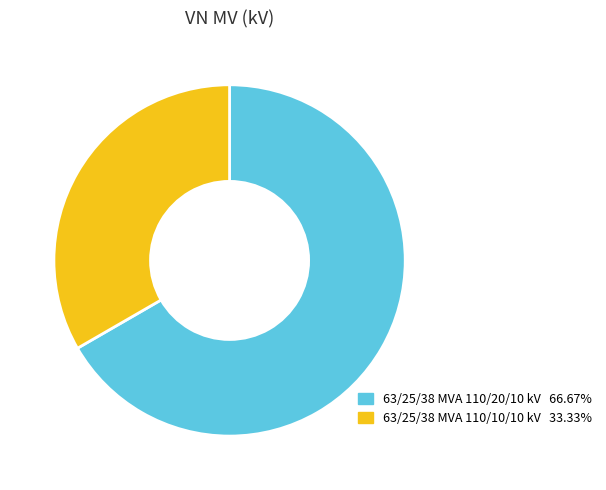

The 63/25/38 MVA 110/20/10 kV slice represents 52% of the pie. True or false?

False